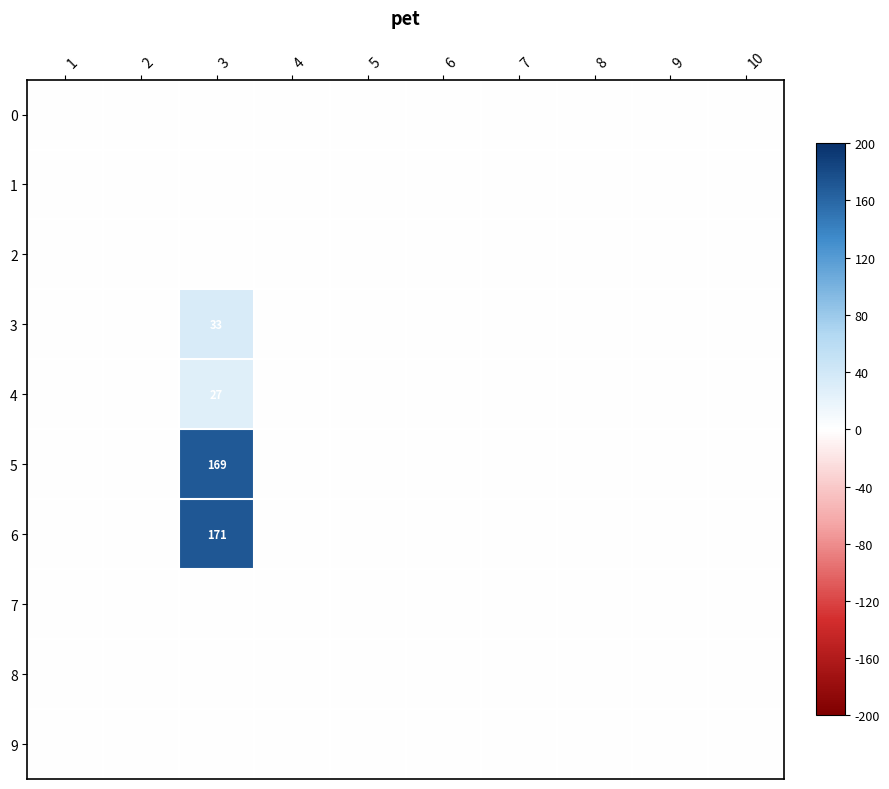

Which label corresponds to the largest value in the chart?

3